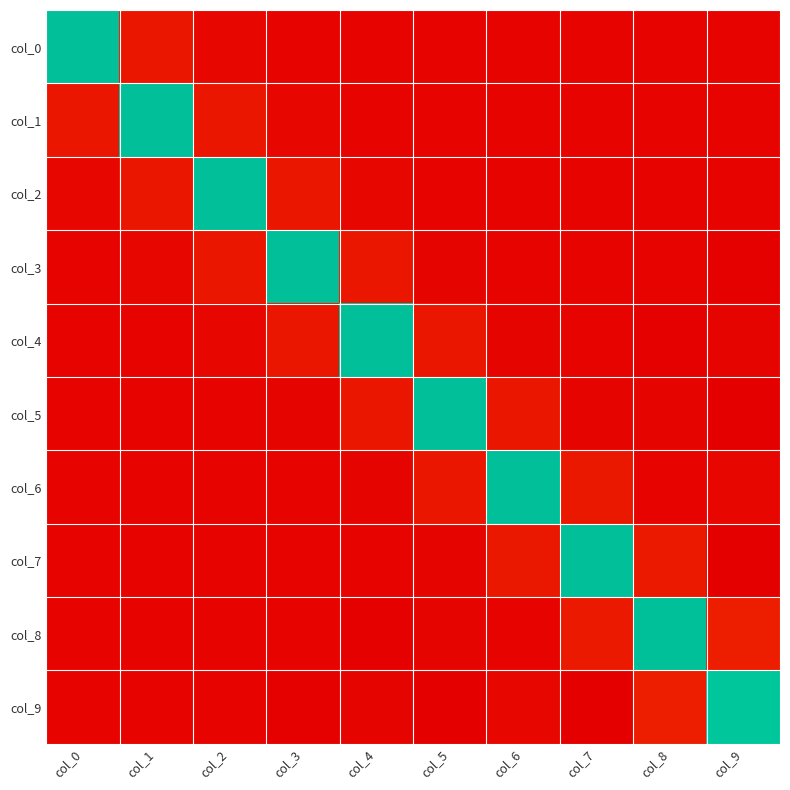

Count the number of categories in the chart.

10